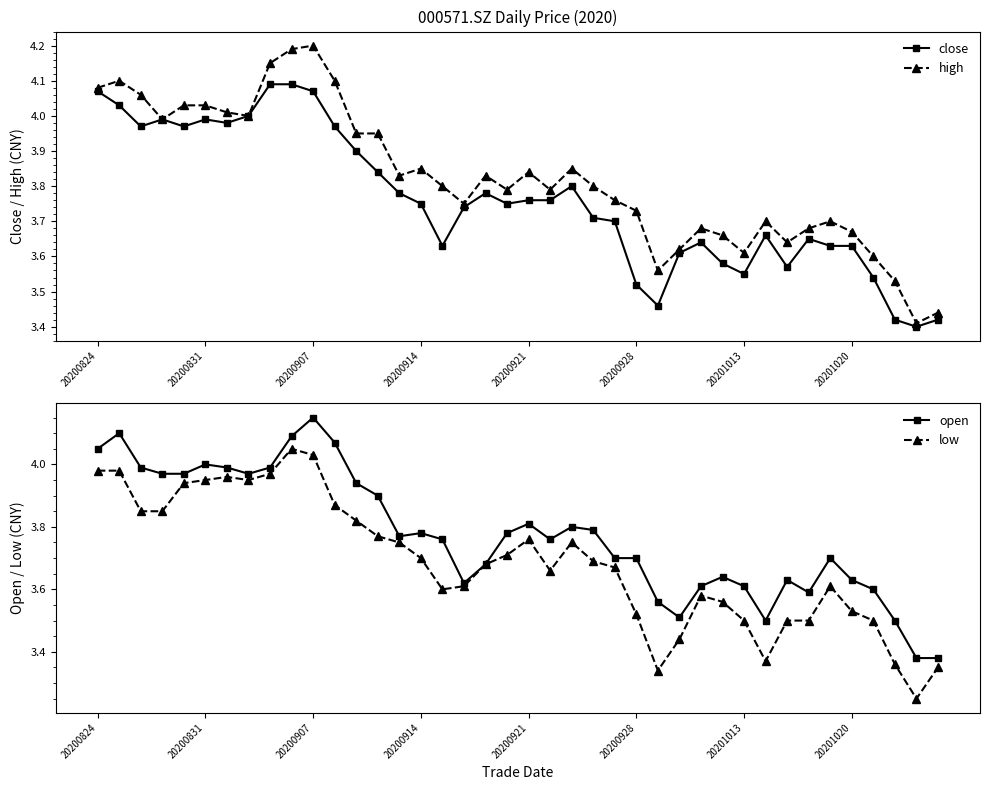

What are all the series names shown in the legend?

close, high, open, low